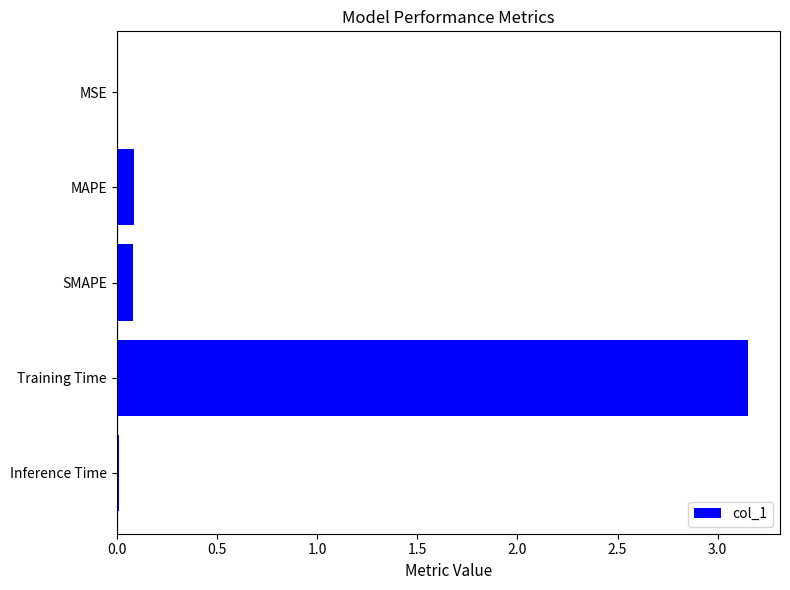

What is the sum of all values?

3.3